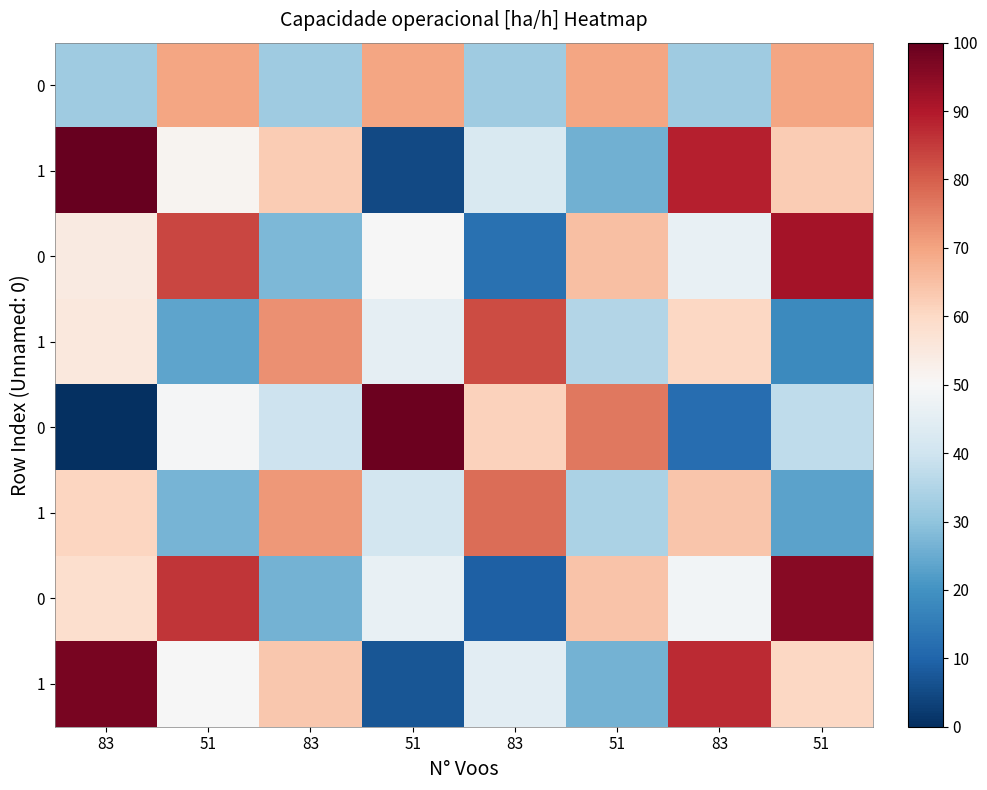

What is the spread (max minus min) of values at 83?

100.0